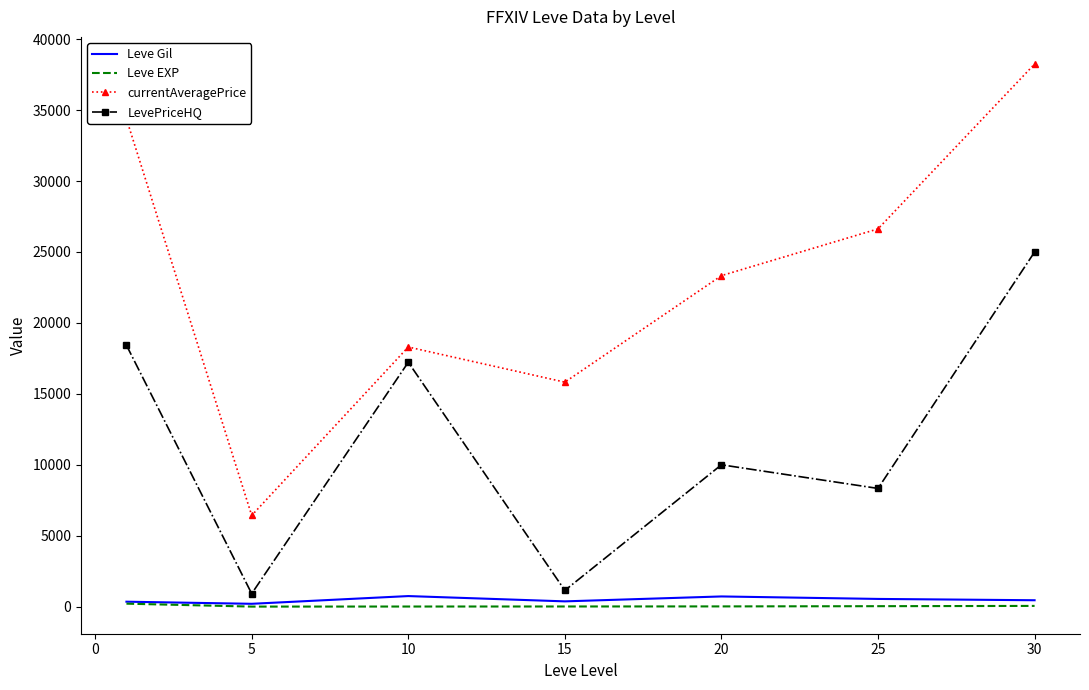

What is the minimum value for LevePriceHQ?

916.7